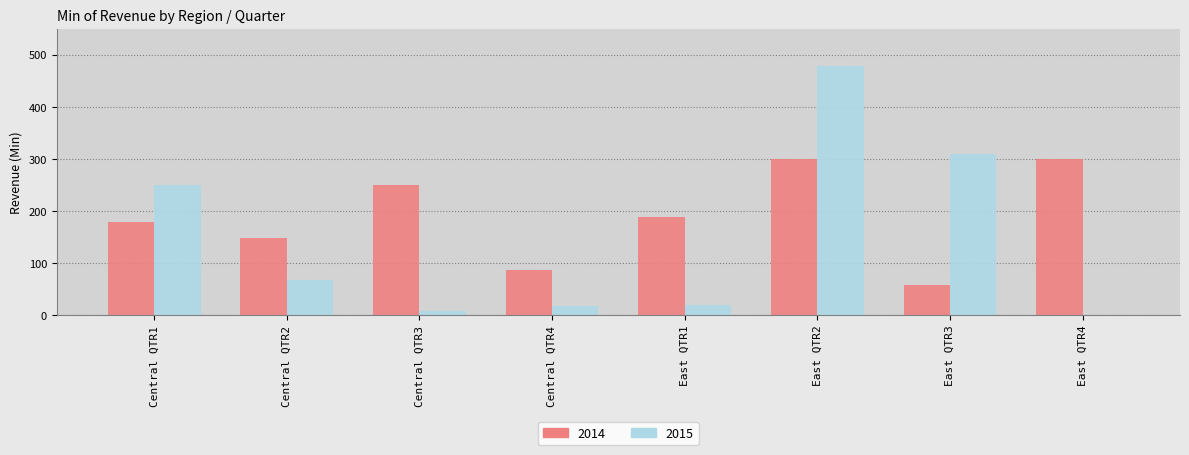

Which series has the largest total across all categories?

2014